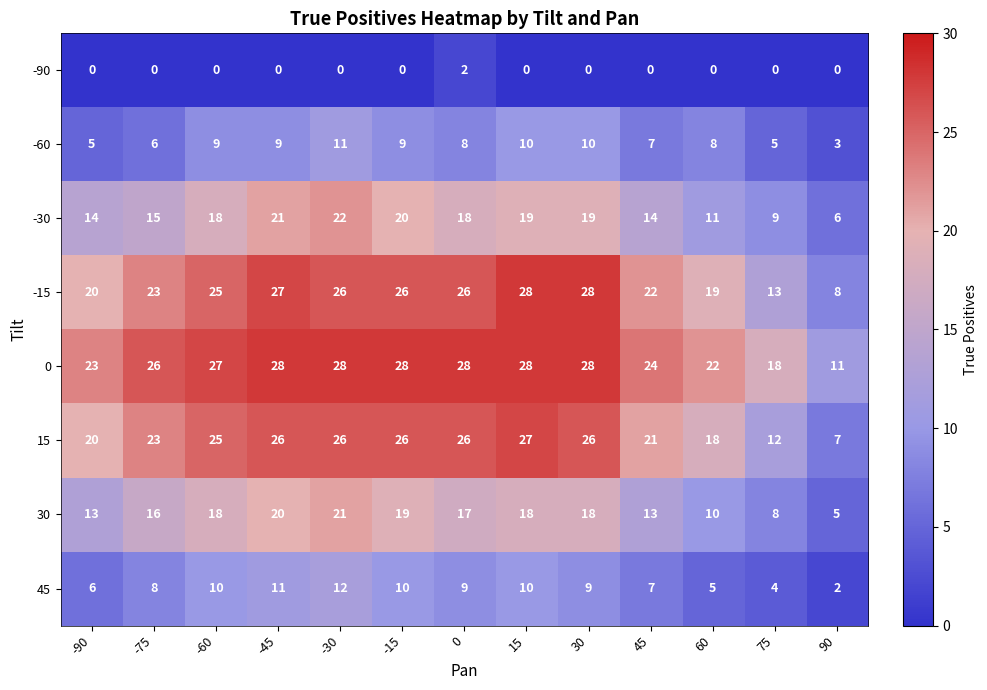

Which category has the highest value in the 15 series?

15